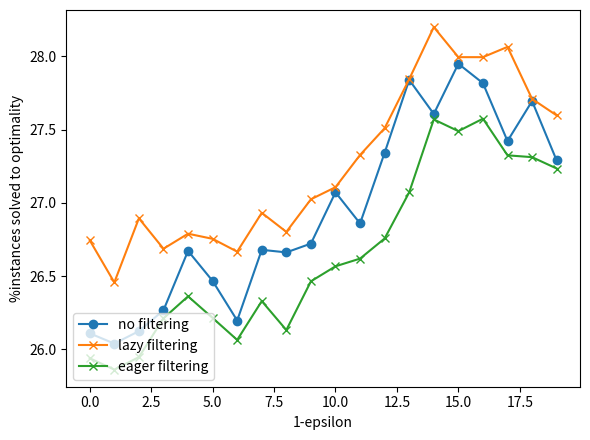

True or false: no filtering and eager filtering intersect in this chart.

False